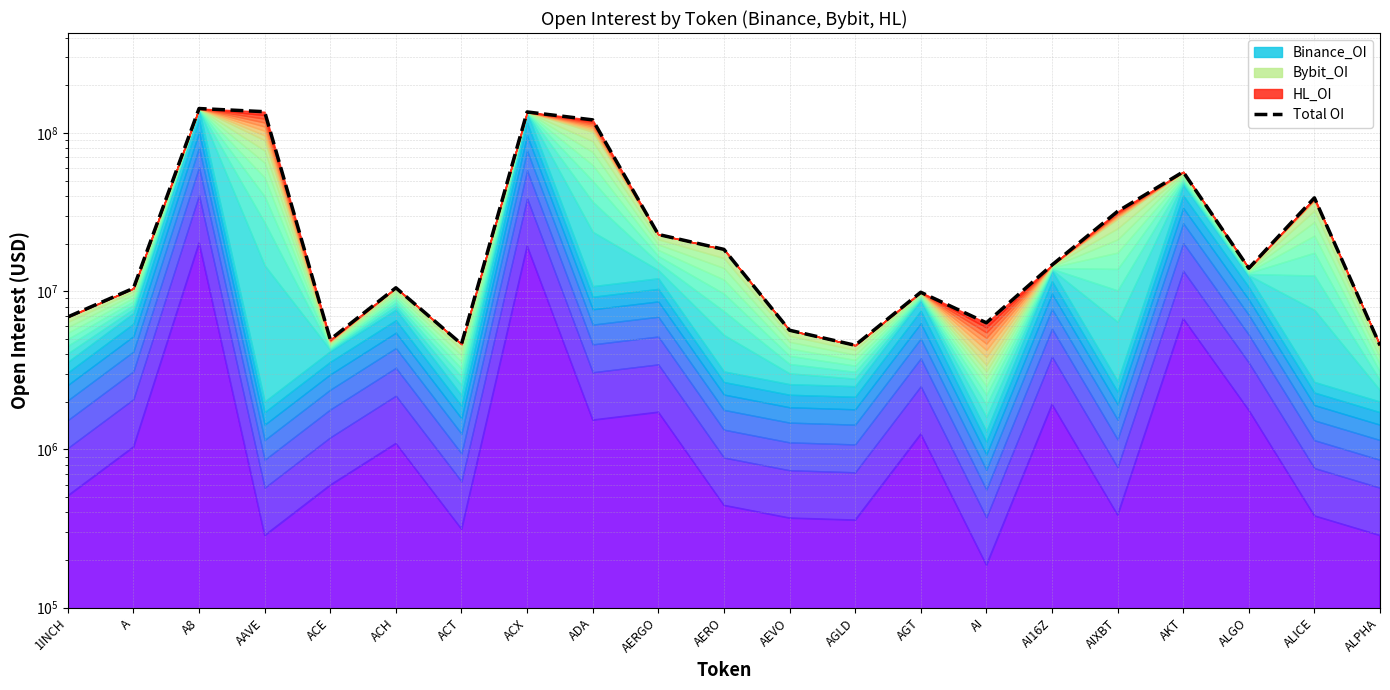

What is the value of the 20th point from the left?

38888808